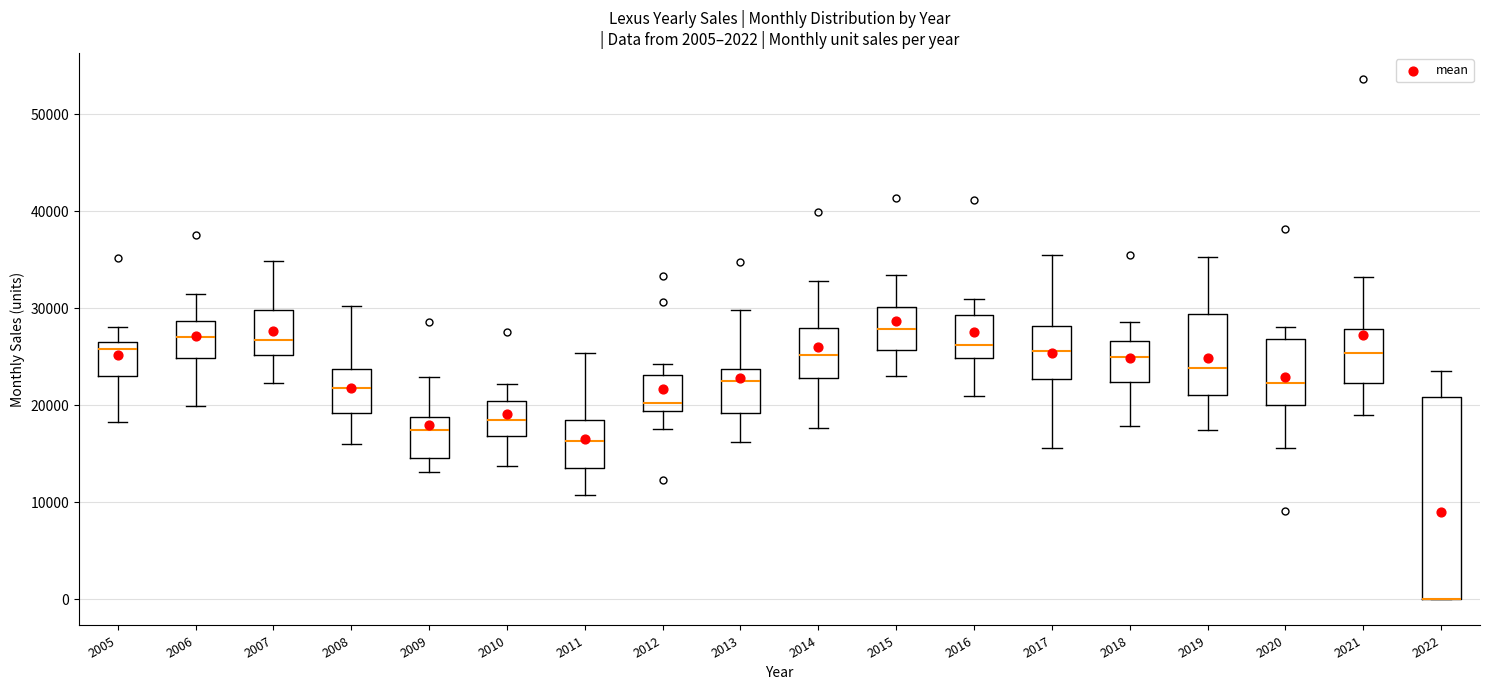

Reading left to right, transcribe this box plot: for each box, give where its median line is, the range the box spans, and where its two whiskers end, as read against the y-axis. The values are not printed on the chart, so give them approximately, as read against the axis.

2005: median 26000 (just below the box's upper edge), box 23000 to 26000, whiskers 18000 to 28000
2006: median 27000, box 25000 to 29000, whiskers 20000 to 31000
2007: median 27000, box 25000 to 30000, whiskers 22000 to 35000
2008: median 22000, box 19000 to 24000, whiskers 16000 to 30000
2009: median 17000, box 15000 to 19000, whiskers 13000 to 23000
2010: median 18000, box 17000 to 20000, whiskers 14000 to 22000
2011: median 16000, box 14000 to 18000, whiskers 11000 to 25000
2012: median 20000, box 19000 to 23000, whiskers 18000 to 24000
2013: median 22000, box 19000 to 24000, whiskers 16000 to 30000
2014: median 25000, box 23000 to 28000, whiskers 18000 to 33000
2015: median 28000, box 26000 to 30000, whiskers 23000 to 33000
2016: median 26000, box 25000 to 29000, whiskers 21000 to 31000
2017: median 26000, box 23000 to 28000, whiskers 16000 to 35000
2018: median 25000, box 22000 to 27000, whiskers 18000 to 29000
2019: median 24000, box 21000 to 29000, whiskers 17000 to 35000
2020: median 22000, box 20000 to 27000, whiskers 16000 to 28000
2021: median 25000, box 22000 to 28000, whiskers 19000 to 33000
2022: median 0 (drawn on the box's lower edge), box 0 to 21000, whiskers 0 to 24000